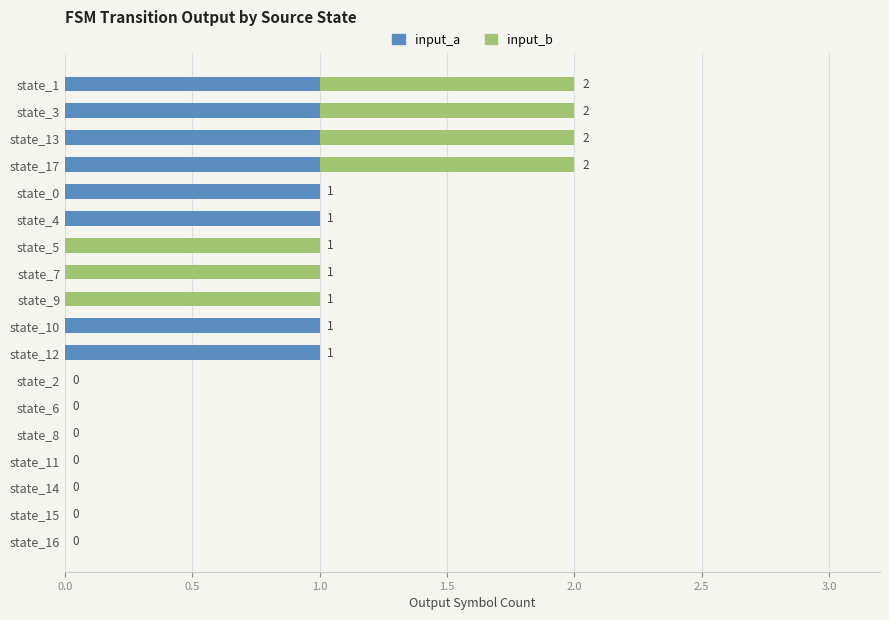

How many input_a values are between 0 and 1?

18